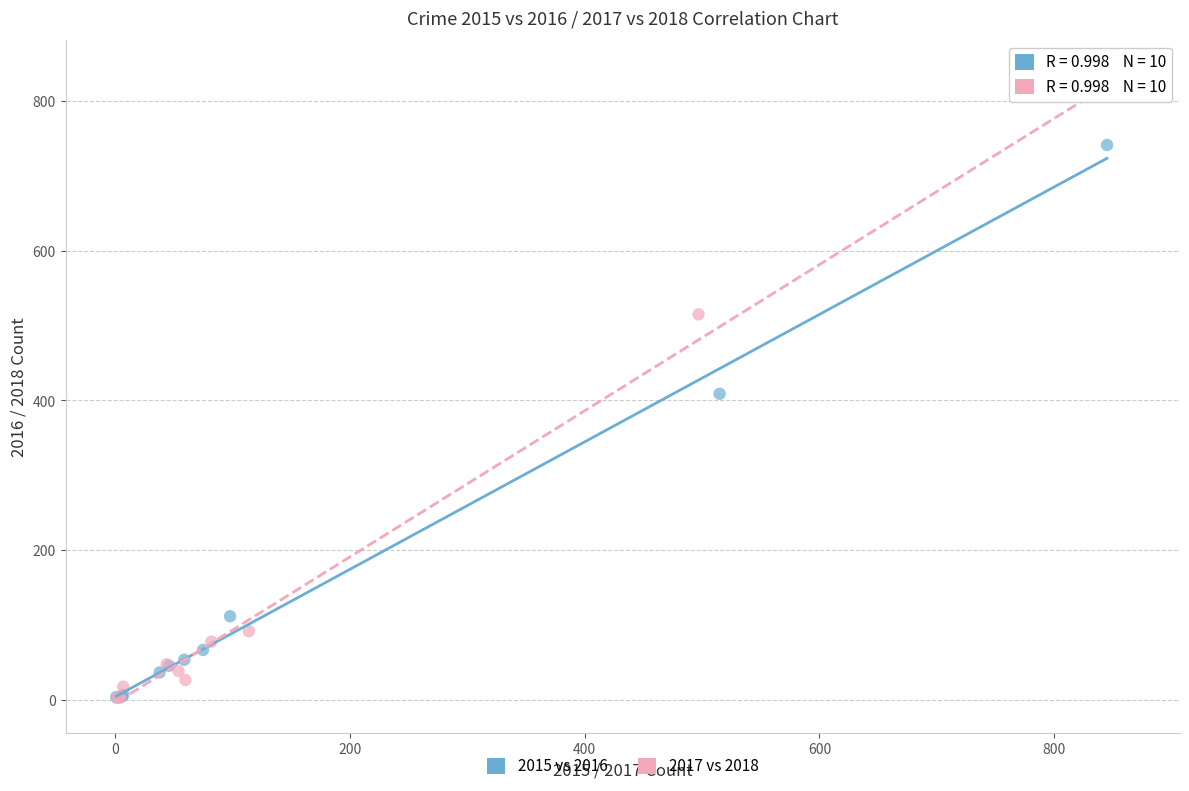

Which series contains the highest Y value?

2017 vs 2018